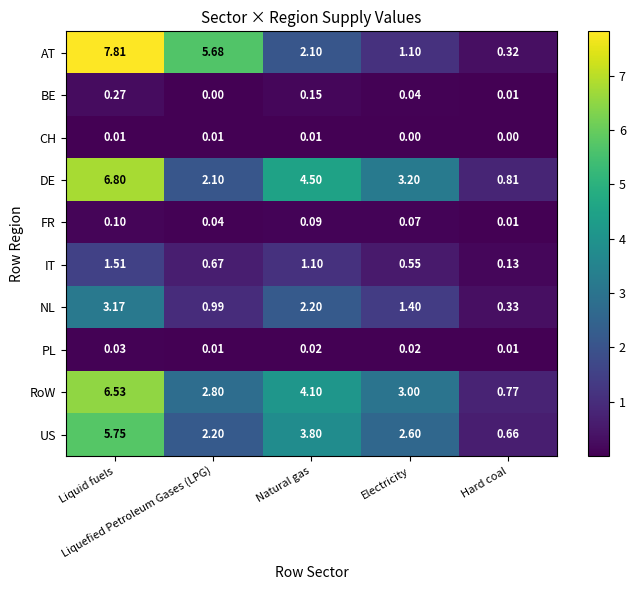

Between Liquefied Petroleum Gases (LPG) and Electricity, which series saw the biggest shift?

AT